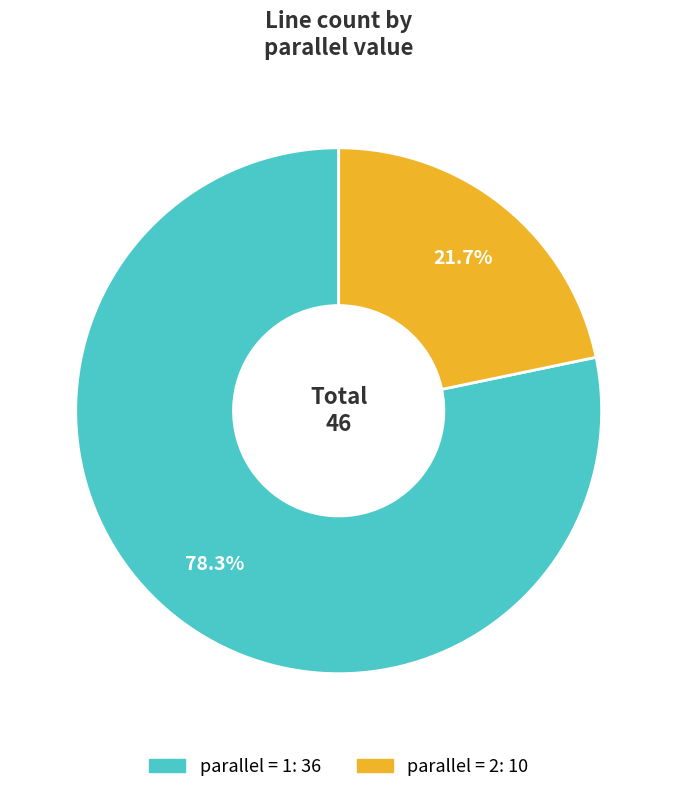

Does any single category account for the majority?

Yes